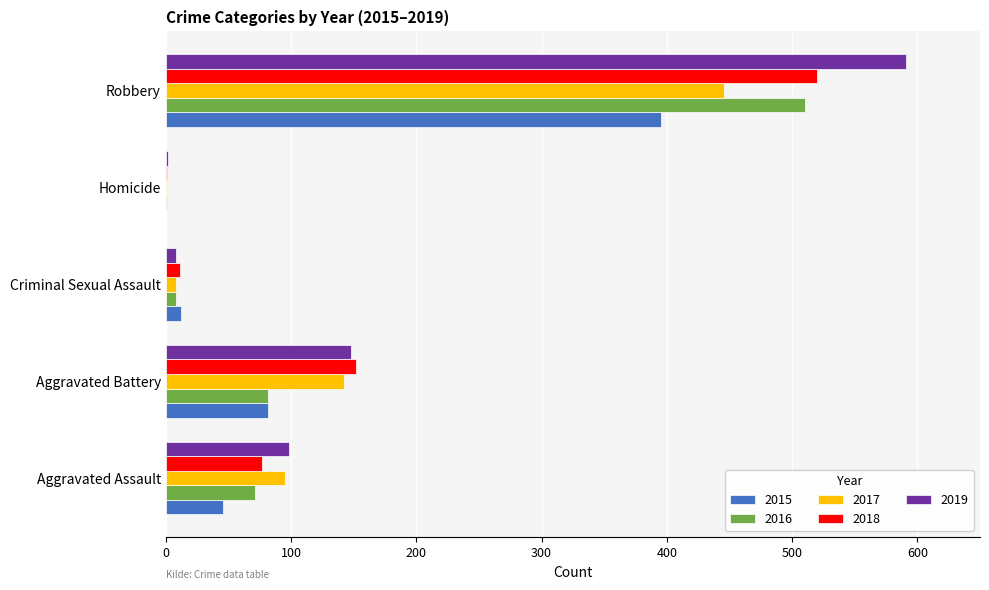

Is the value of 2015 at Homicide greater than the value of 2016 at Criminal Sexual Assault?

No